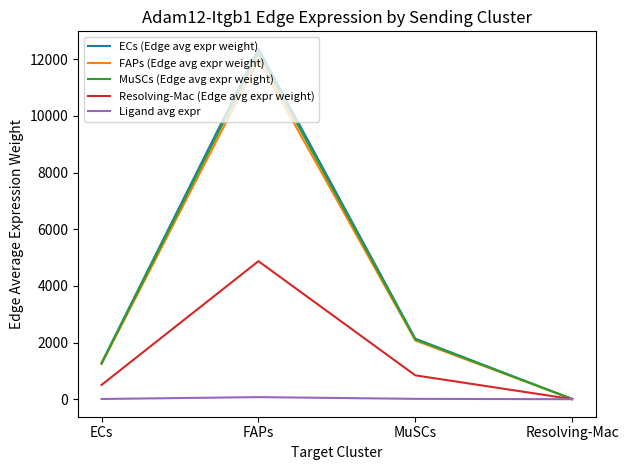

Is the value of Resolving-Mac (Edge avg expr weight) at MuSCs greater than the value of MuSCs (Edge avg expr weight) at ECs?

No